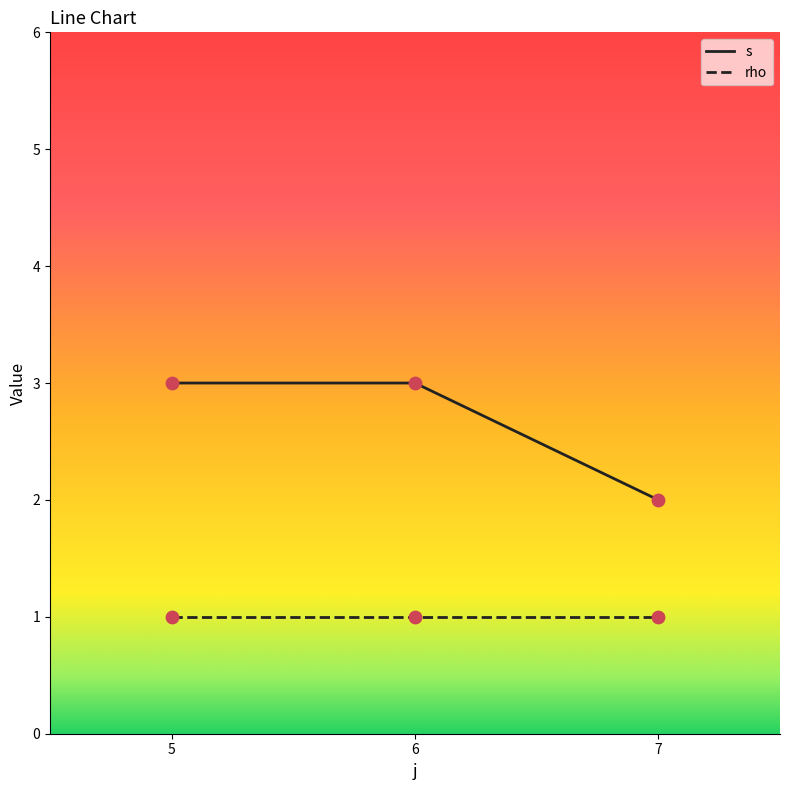

What are all the series names shown in the legend?

s, rho